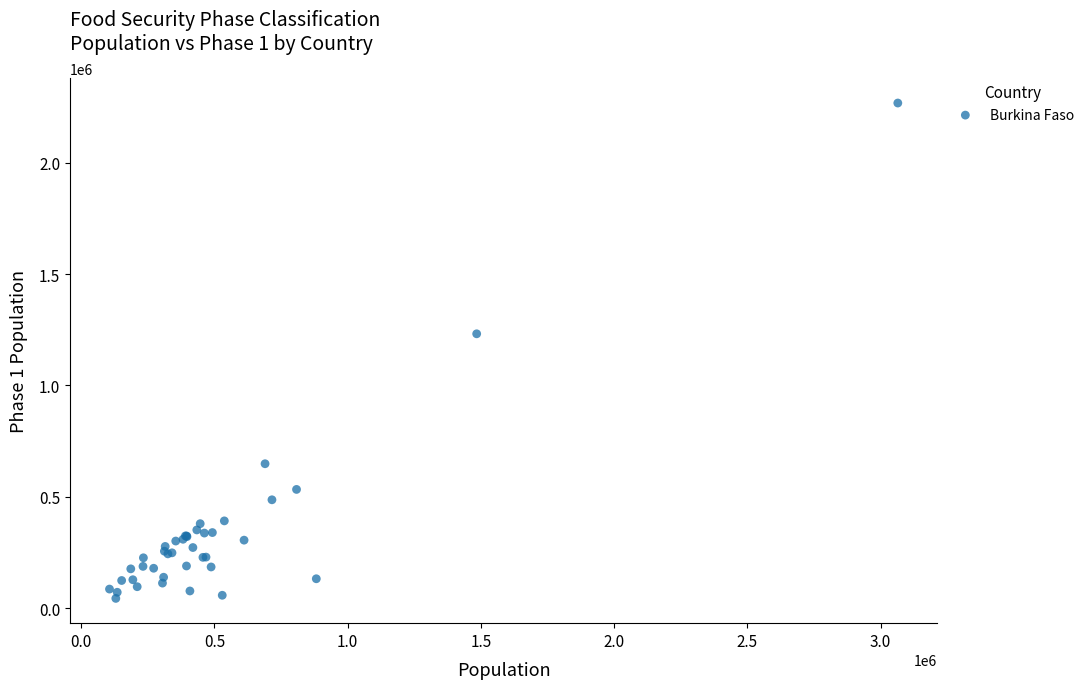

What Y value in the scatter plot is closest to 1155941?

1231830